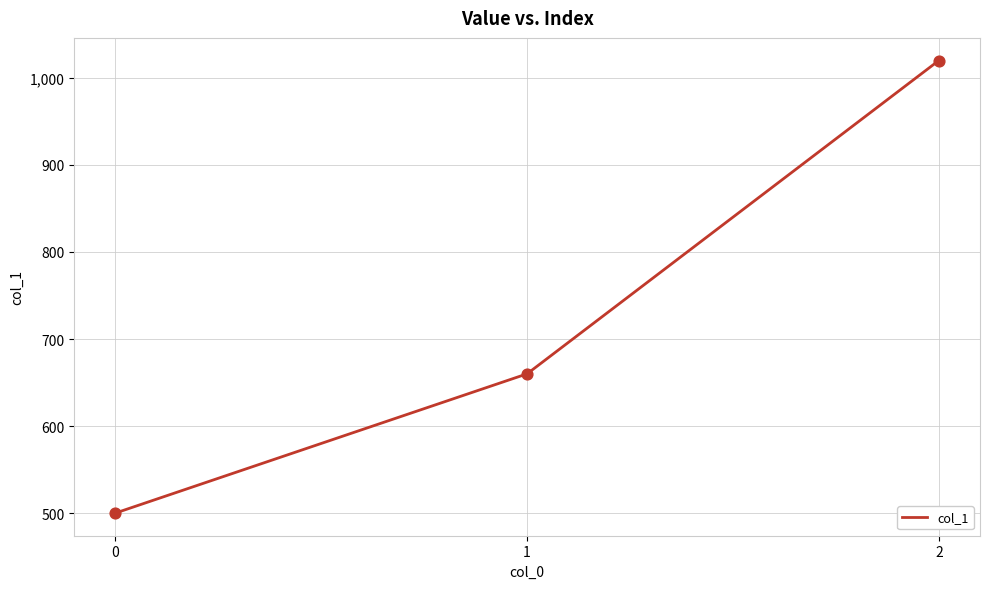

What is the ratio of the value at 2 to the value at 0?

2.0